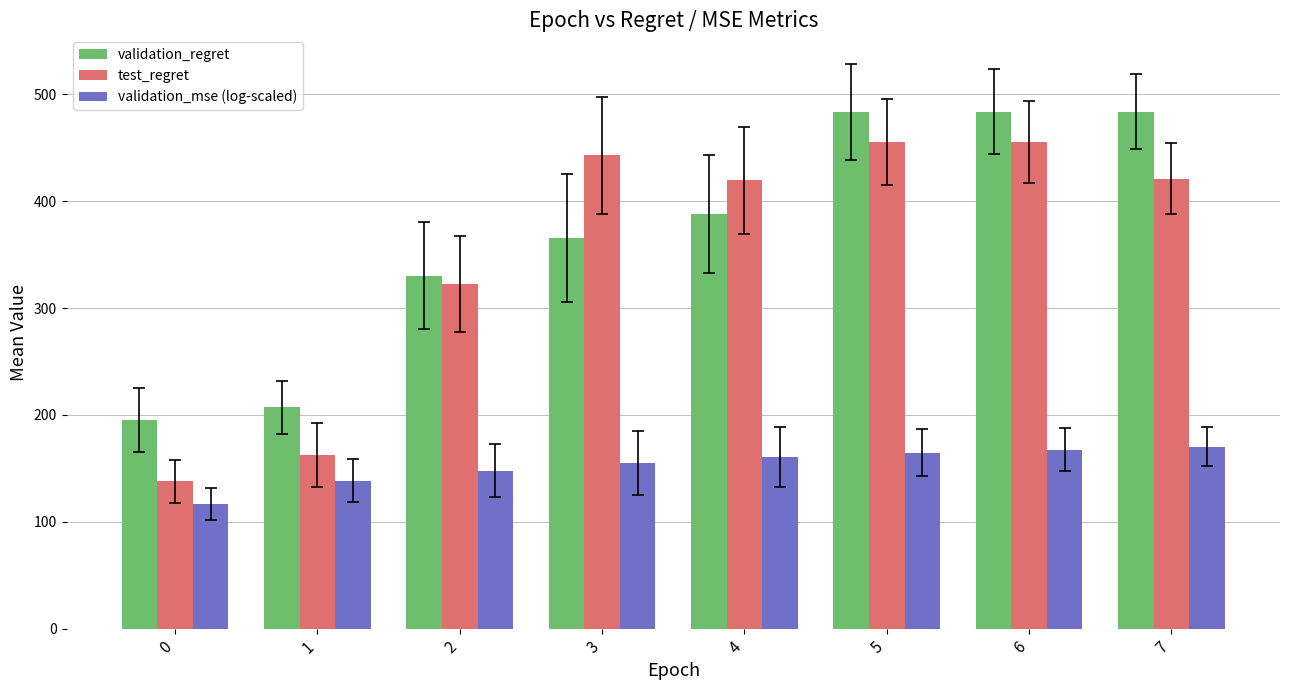

Which series has the largest range (max minus min)?

test_regret